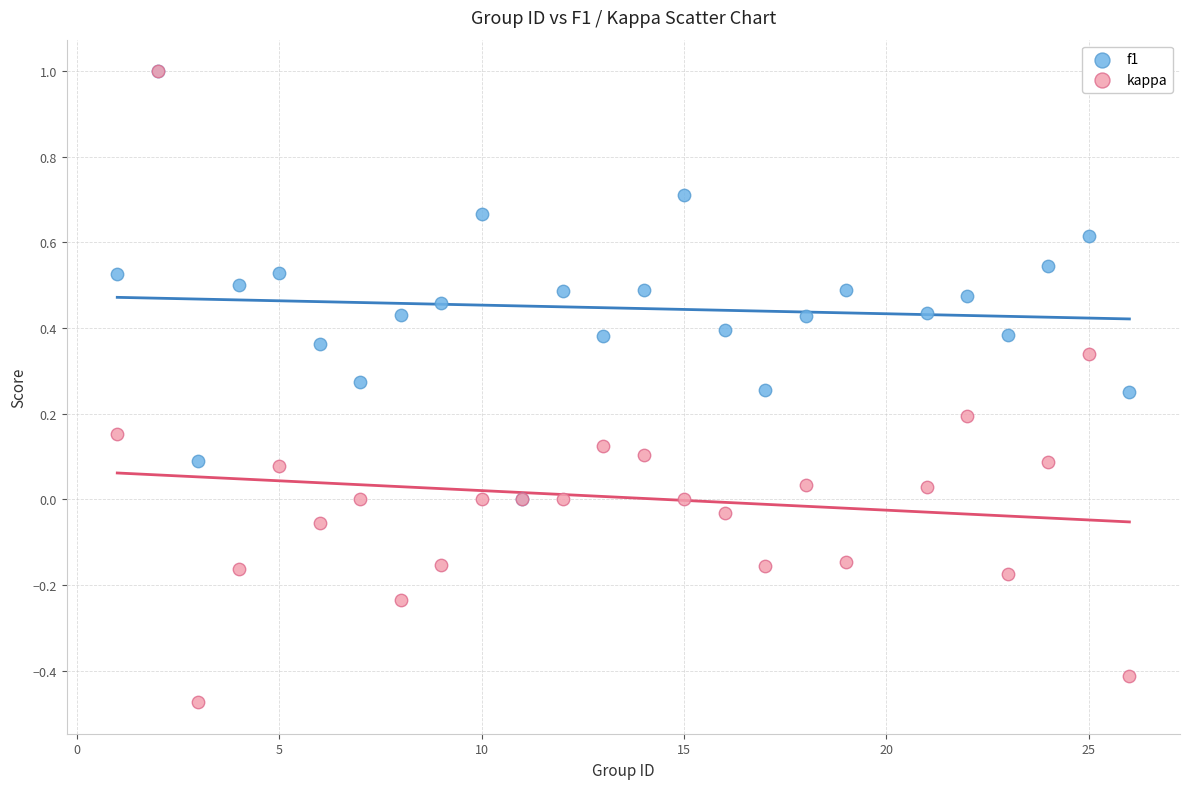

Which series reaches the minimum Y coordinate?

kappa